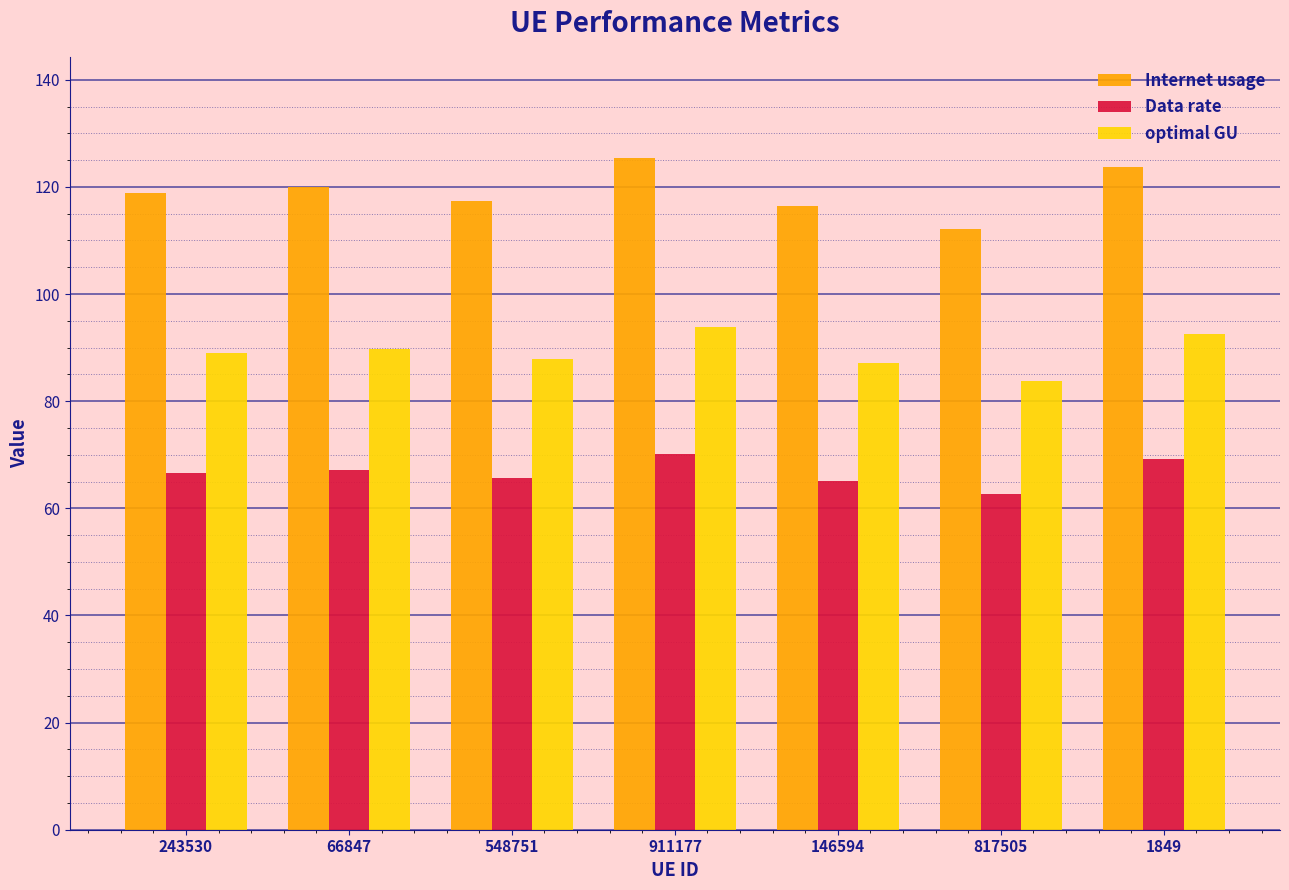

Which category has the highest value in the Internet usage series?

911177